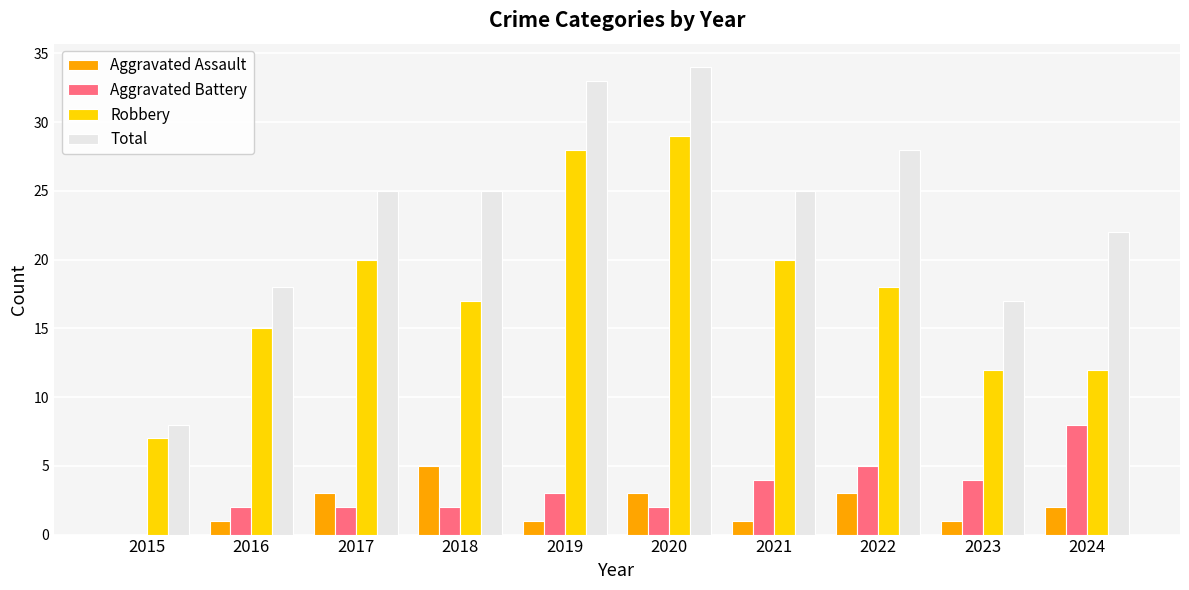

The value of Robbery at 2022 is 18. True or false?

True